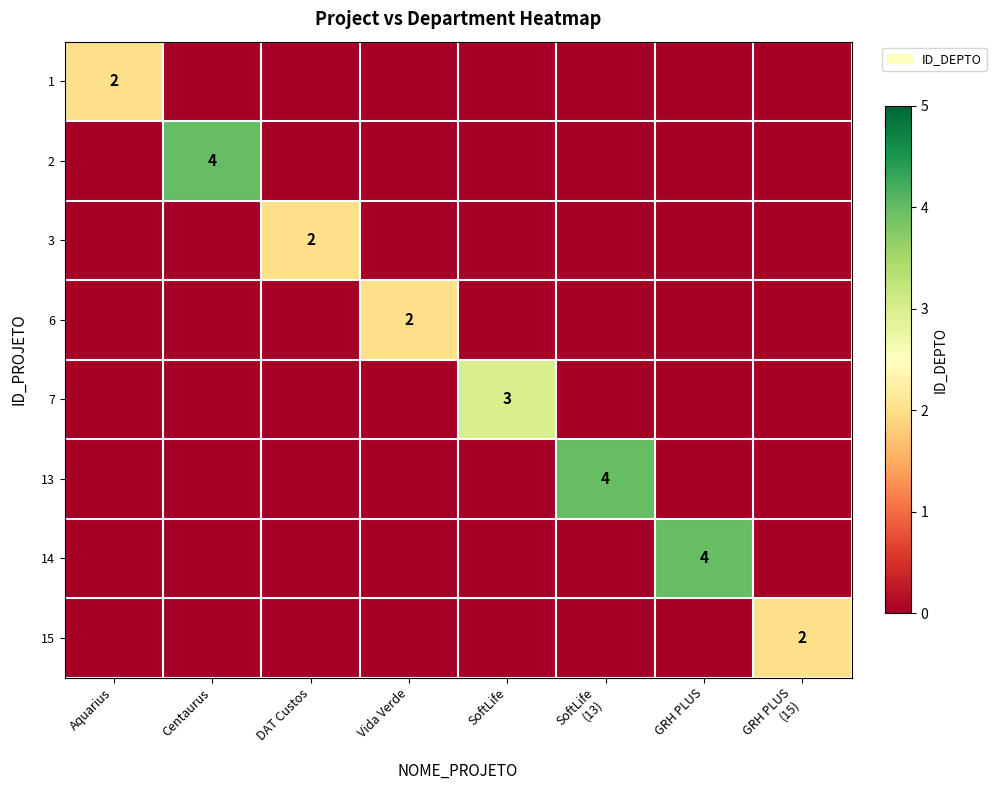

What is the difference between the maximum and second lowest values in the 3 series?

2